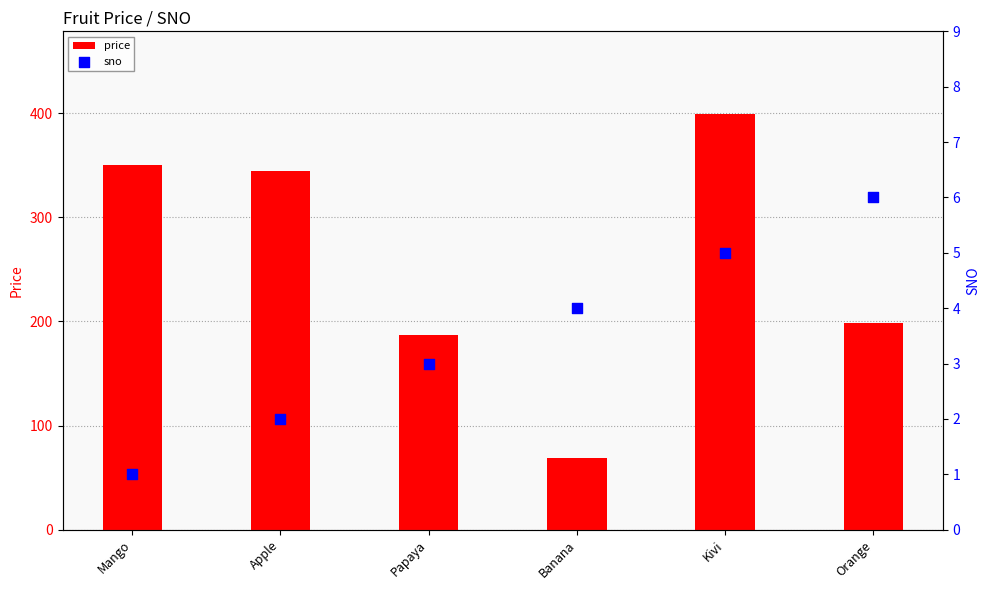

Is the value of sno at Banana greater than the value of price at Banana?

No